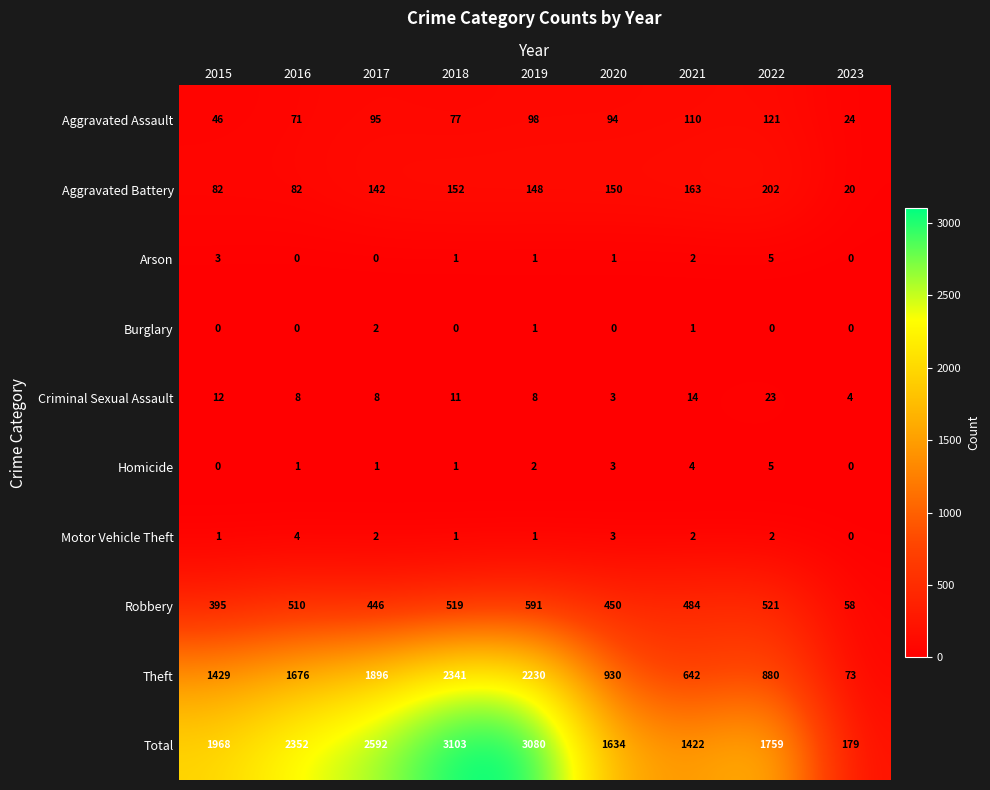

Rank the categories by Total value from highest to lowest.

2018, 2019, 2017, 2016, 2015, 2022, 2020, 2021, 2023